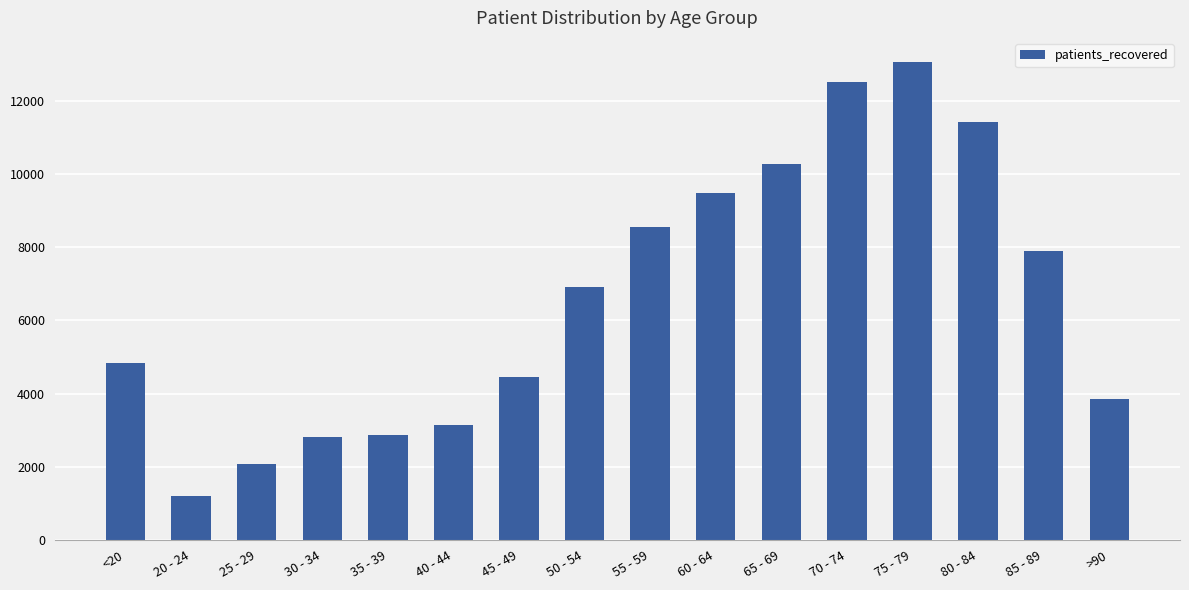

What is the approximate value at 50 - 54?

6906